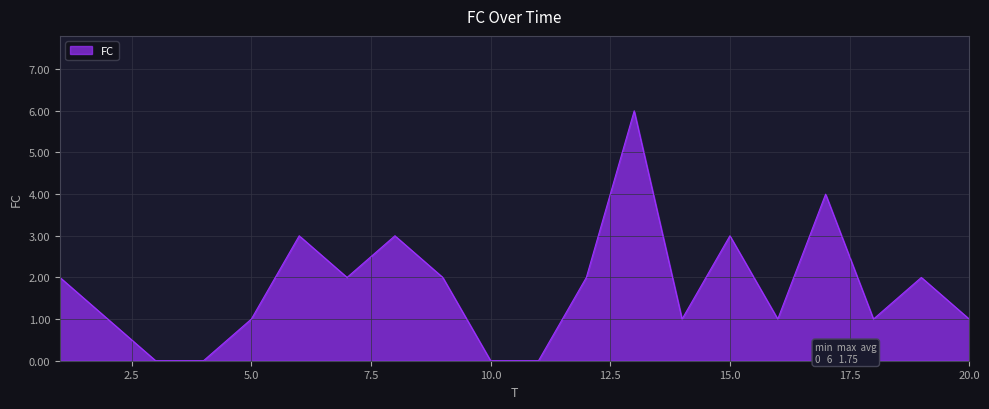

What is the difference between the maximum and minimum values?

6